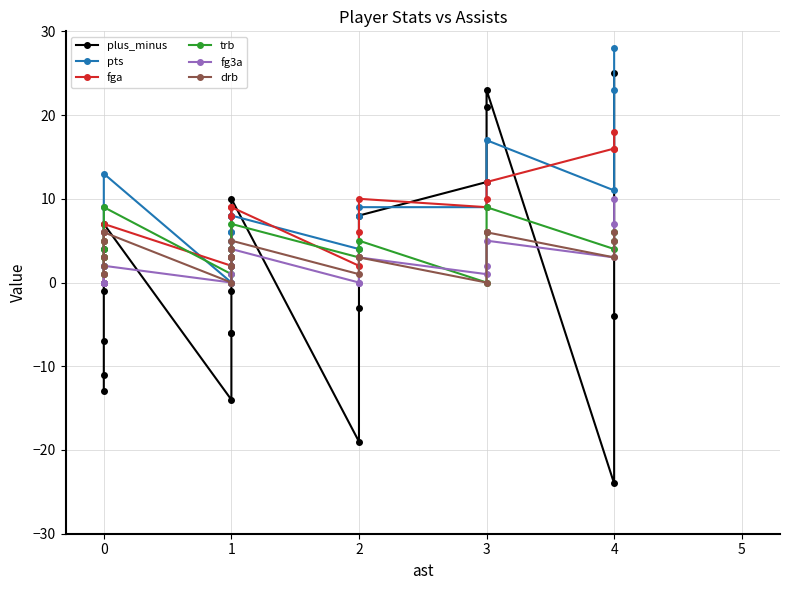

Rank the series by their maximum value, from highest to lowest.

pts, plus_minus, fga, fg3a, trb, drb